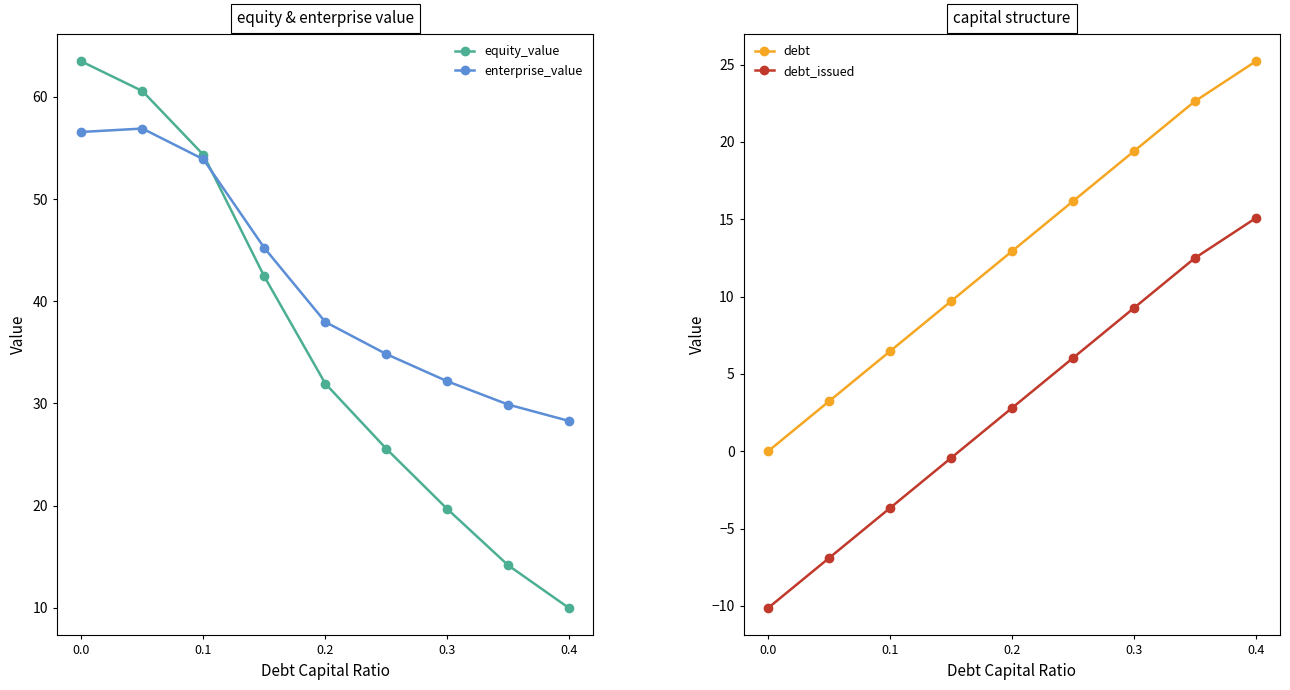

What is the maximum value for debt?

25.2